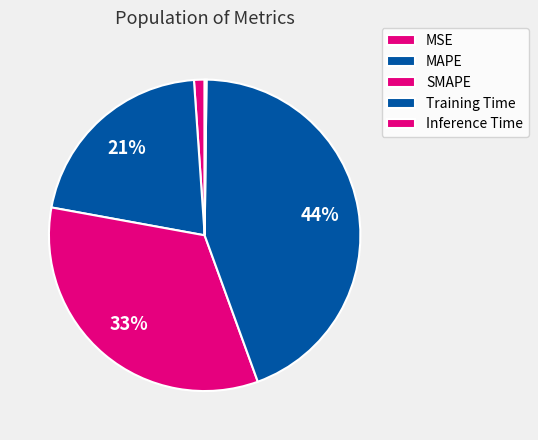

Is there a majority slice in this chart?

No